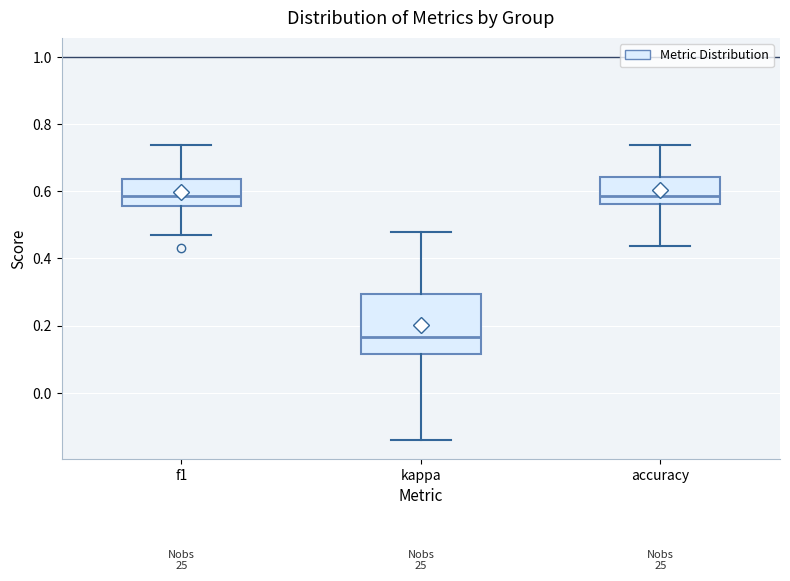

Where does the lower whisker of the box for f1 end on the y-axis? The values are not printed on the chart, so give them approximately, as read against the axis.

0.48